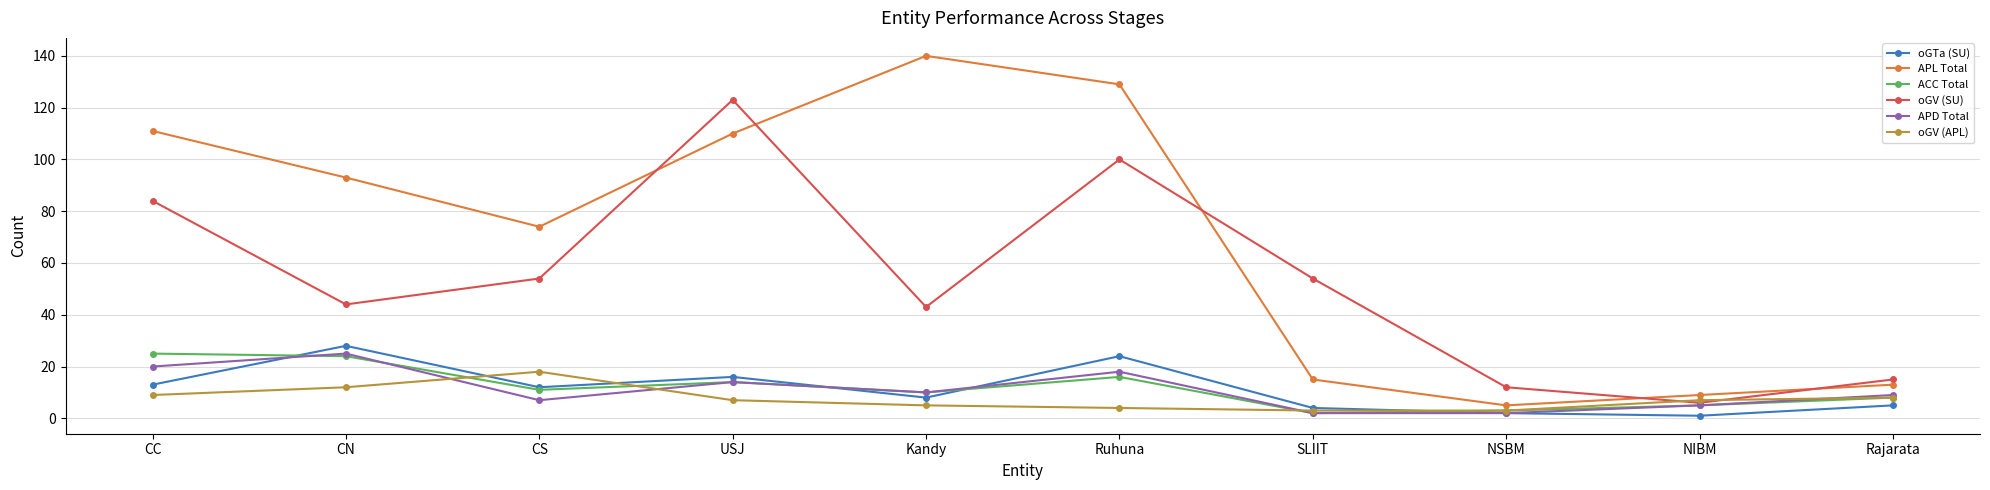

What is the label of the 7th point from the left?

SLIIT